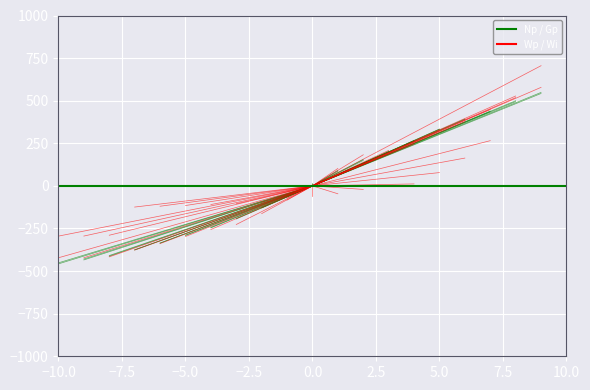

What is the total value across all series at −10.0?

-1625.7